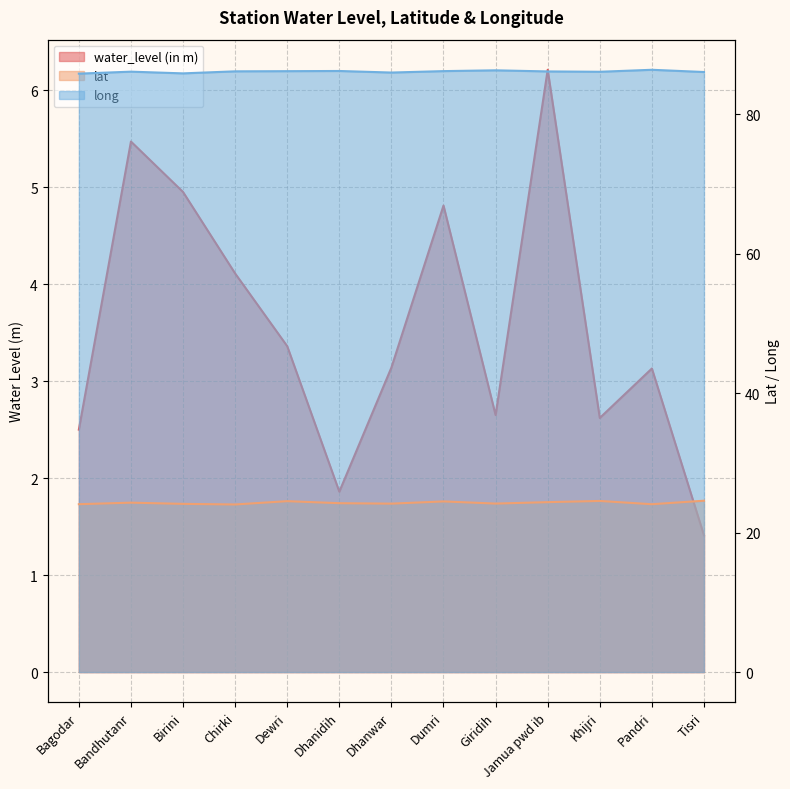

What is the difference between the maximum and minimum values in the water_level (in m) series?

4.8